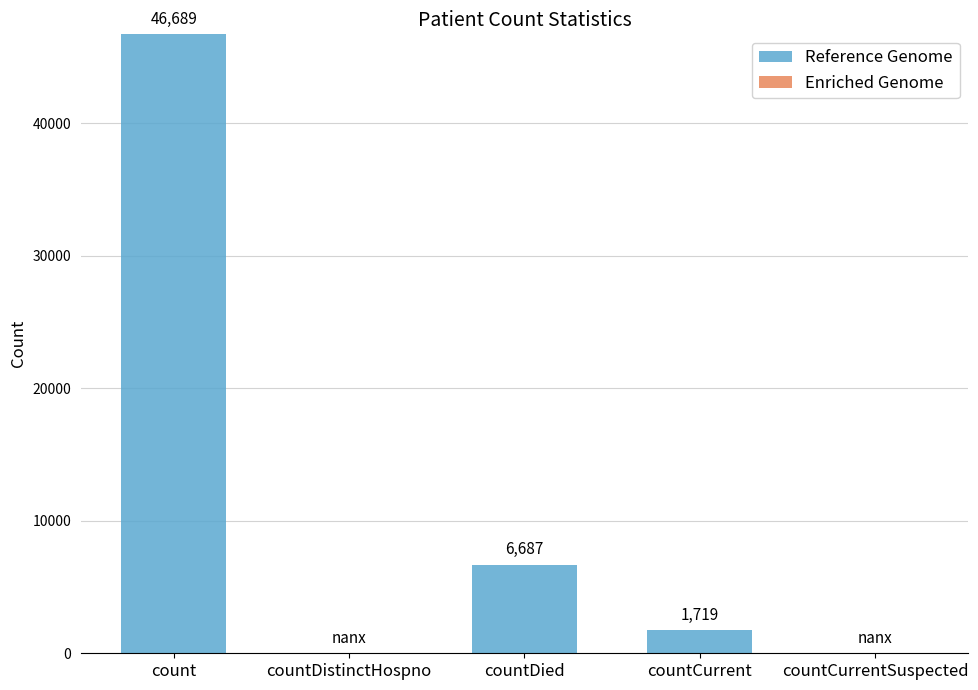

What is the sum of the values at countCurrentSuspected and countDied?

6687